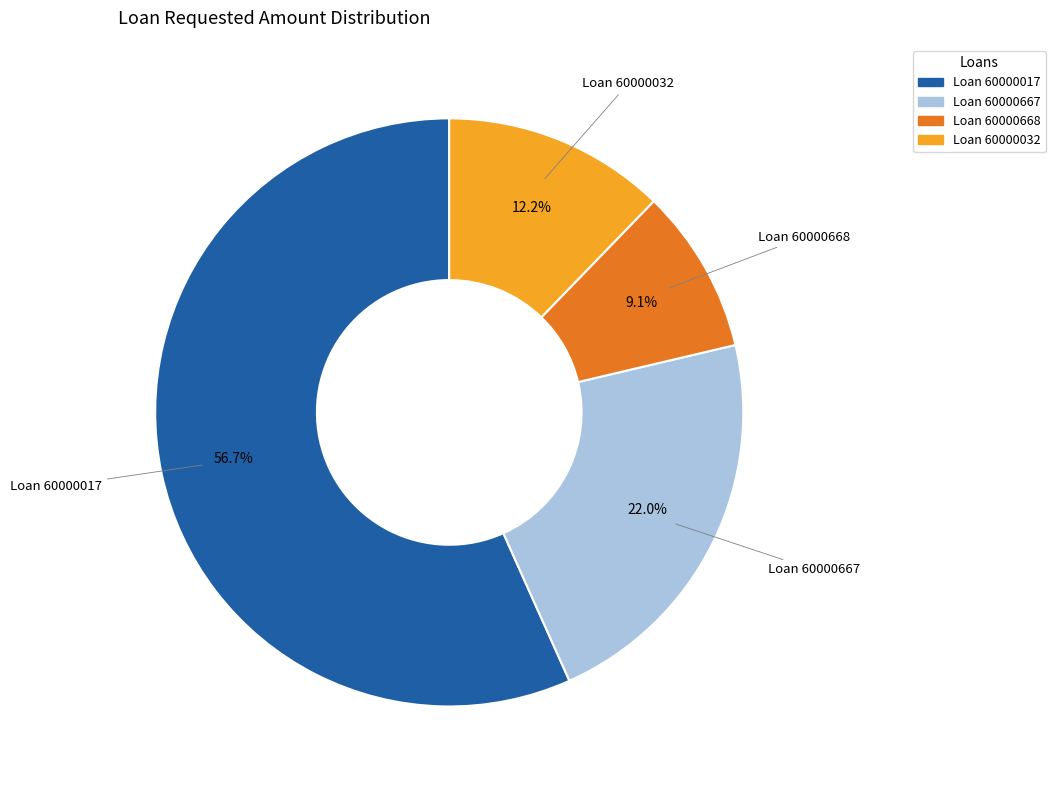

Is the sum of Loan 60000032 and Loan 60000017 greater than half?

Yes